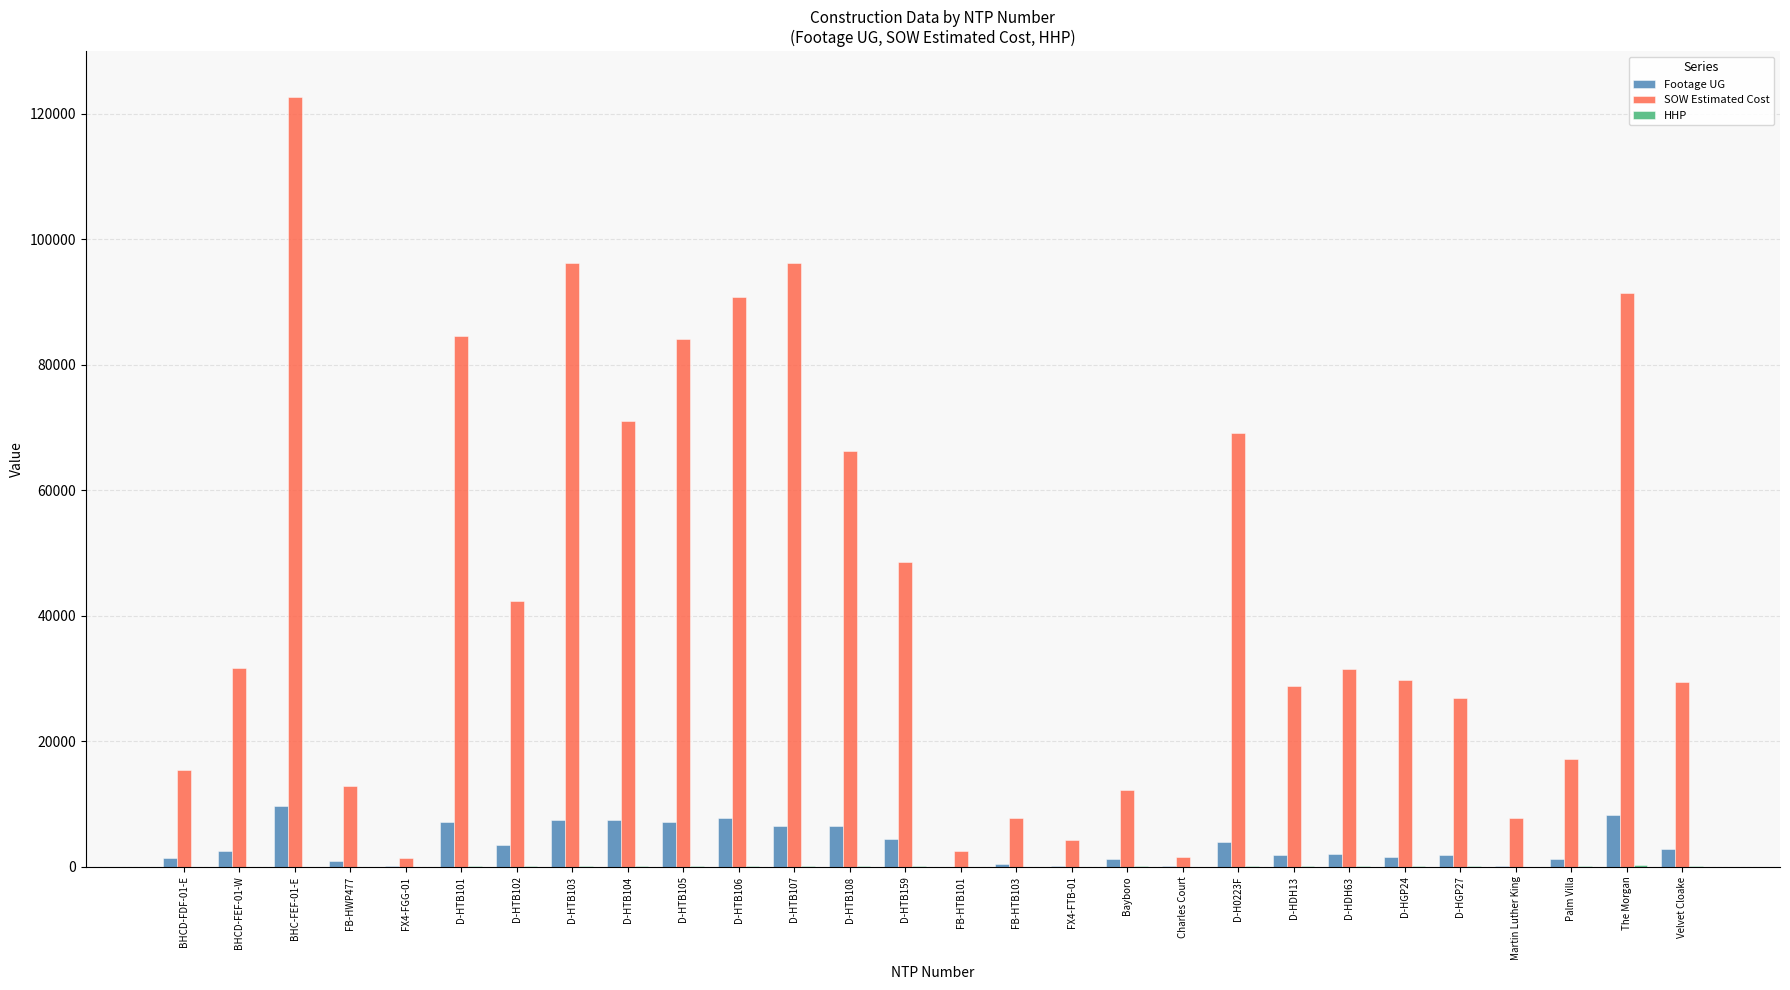

What is the sum of all Footage UG values?

97865.0